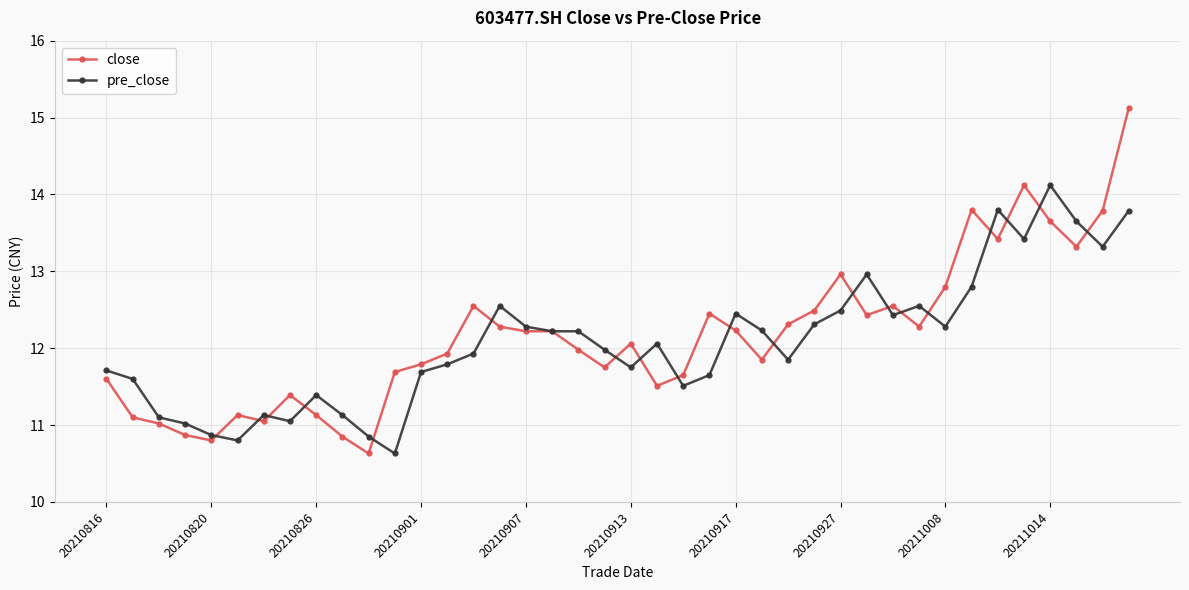

Which series has the widest spread of values?

close